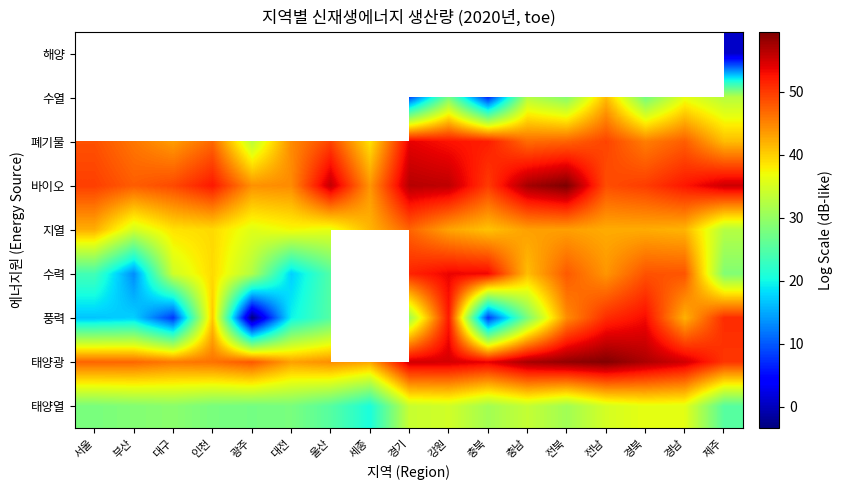

At how many categories does at least one series exceed 51?

11